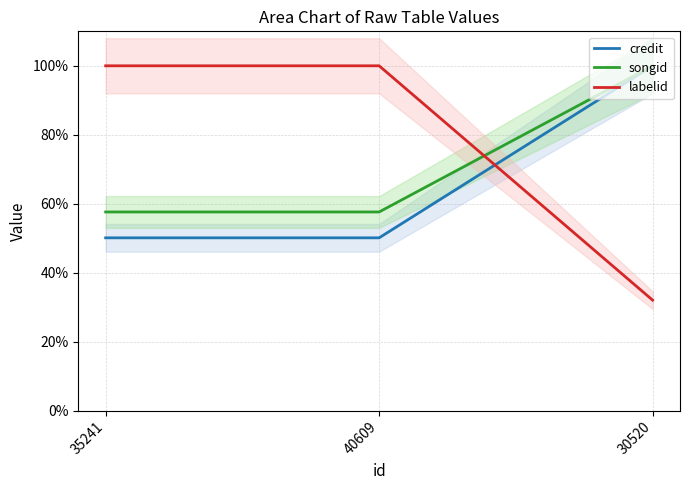

List the series in order of their overall mean, lowest first.

credit, songid, labelid